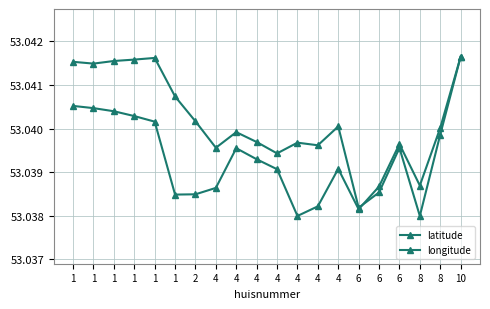

What is the value of the latitude point at the 4th from the left?

53.0